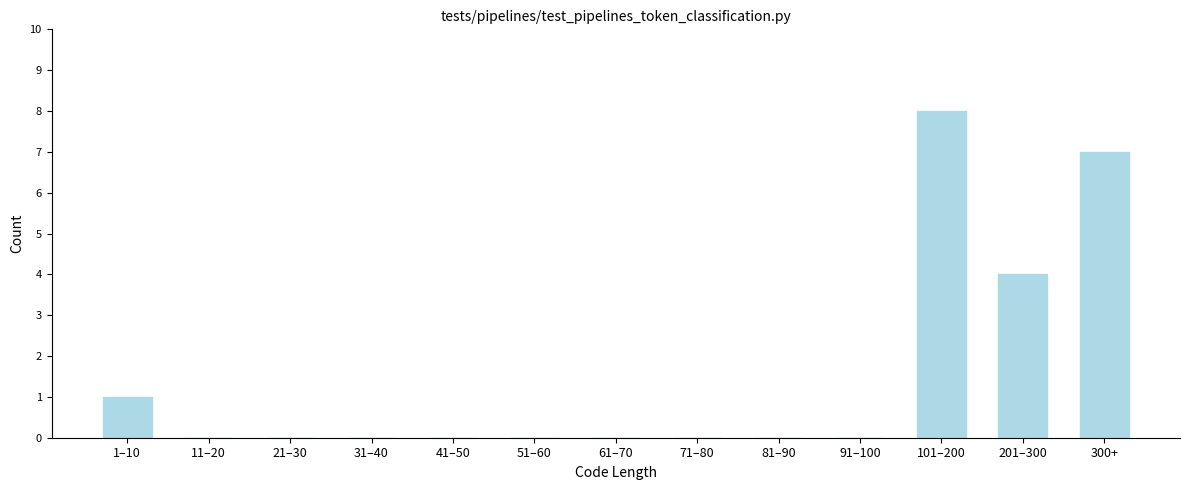

Reading right to left, transcribe all the data shown in this chart.

300+=7	201–300=4	101–200=8	91–100=0	81–90=0	71–80=0	61–70=0	51–60=0	41–50=0	31–40=0	21–30=0	11–20=0	1–10=1